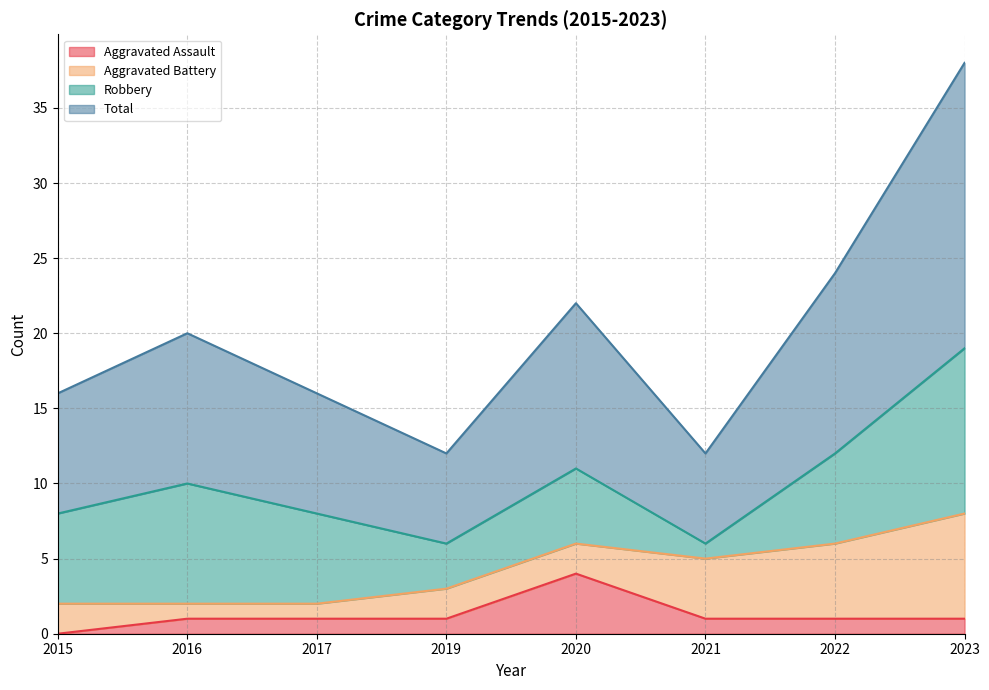

What are all the series names shown in the legend?

Aggravated Assault, Aggravated Battery, Robbery, Total